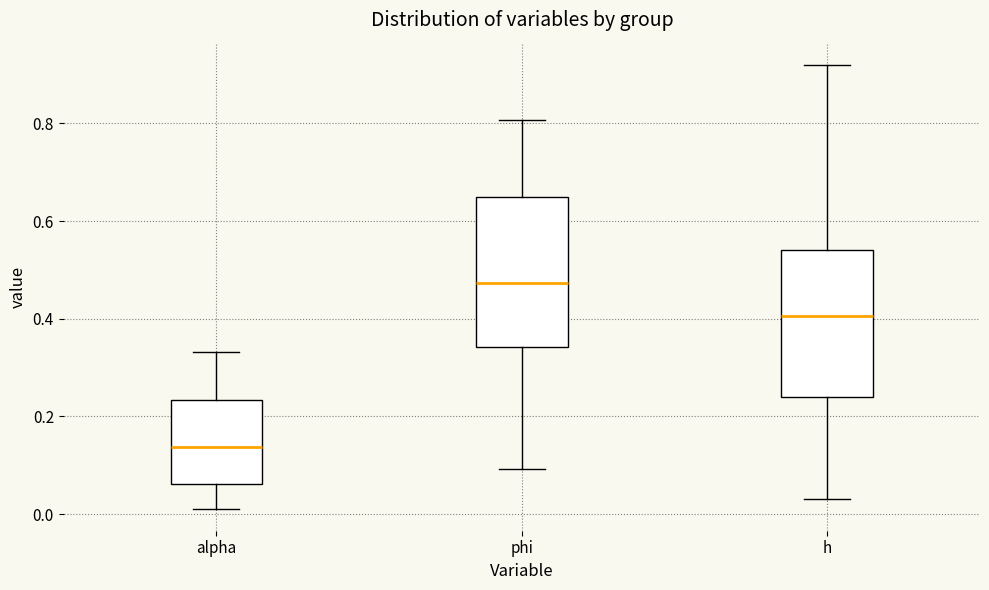

Reading left to right, read every box against the y-axis: the position of its median line, the range the box covers, and the ends of its whiskers. The values are not printed on the chart, so give them approximately, as read against the axis.

alpha: median 0.14, box 0.06 to 0.24, whiskers 0.02 to 0.34
phi: median 0.48, box 0.34 to 0.64, whiskers 0.10 to 0.80
h: median 0.40, box 0.24 to 0.54, whiskers 0.04 to 0.92